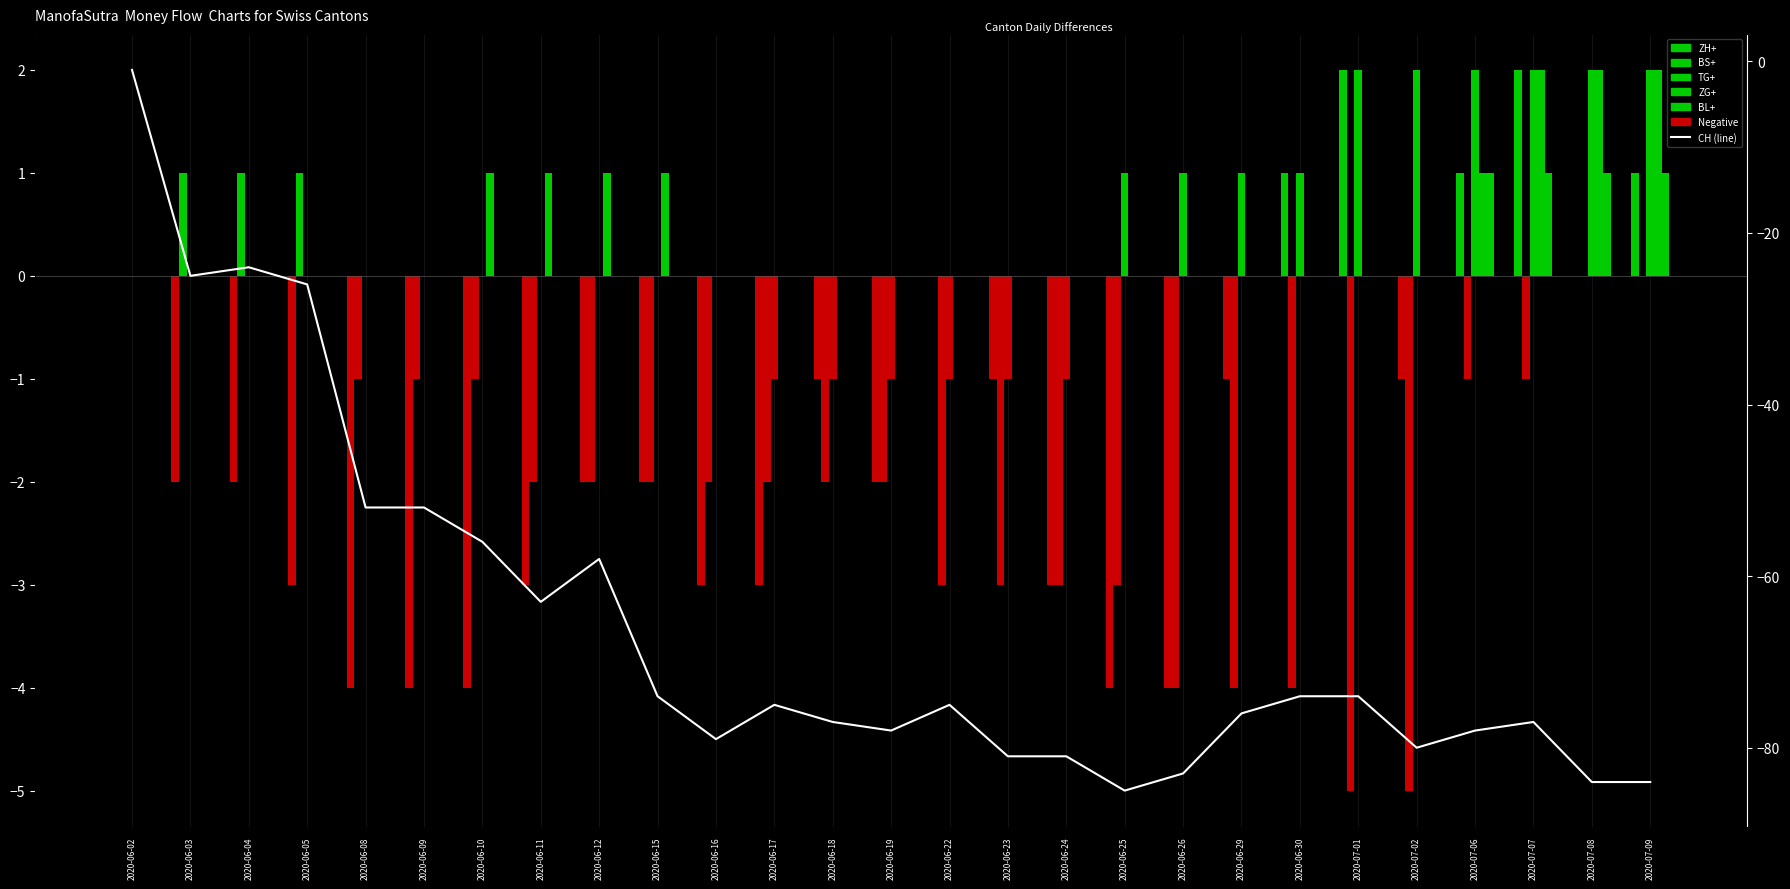

What position from the left is 2020-06-17?

12